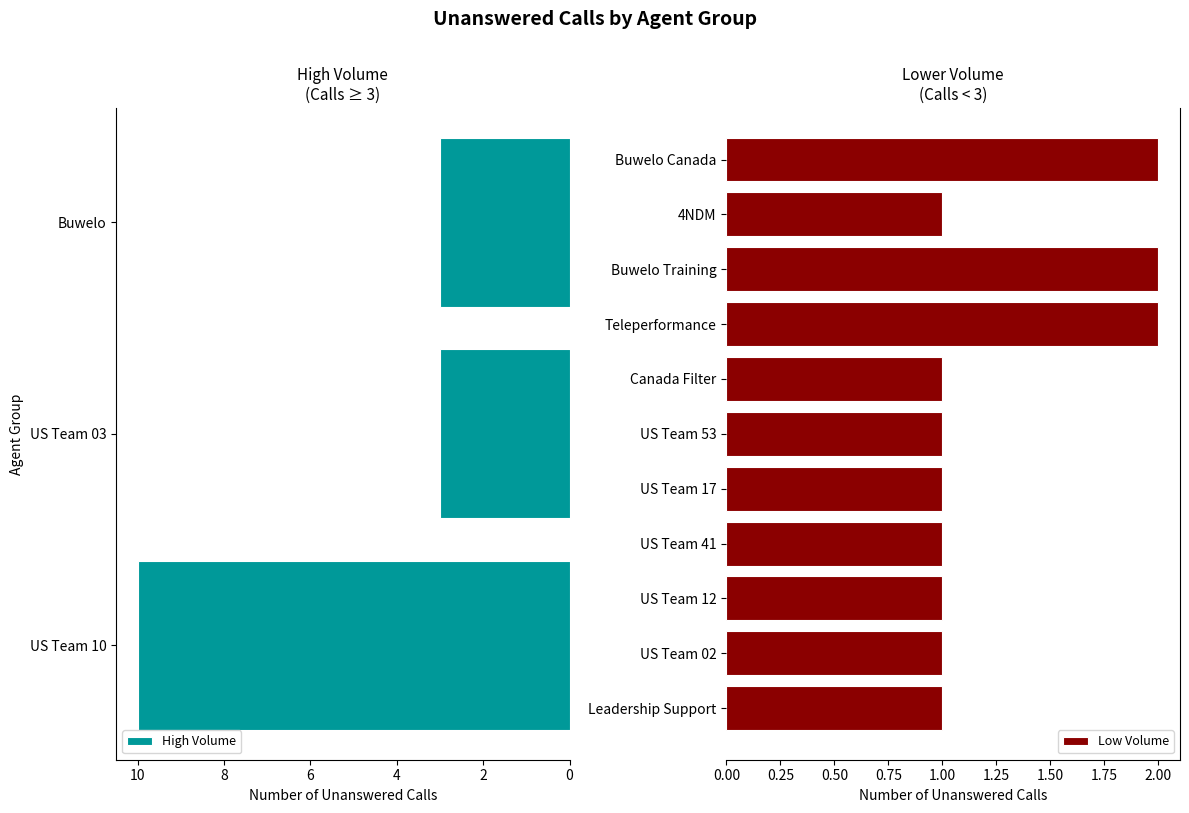

Rank the categories by value from highest to lowest.

US Team 10, US Team 03, Buwelo, Teleperformance, Buwelo Training, Buwelo Canada, Leadership Support, US Team 02, US Team 12, US Team 41, US Team 17, US Team 53, Canada Filter, 4NDM